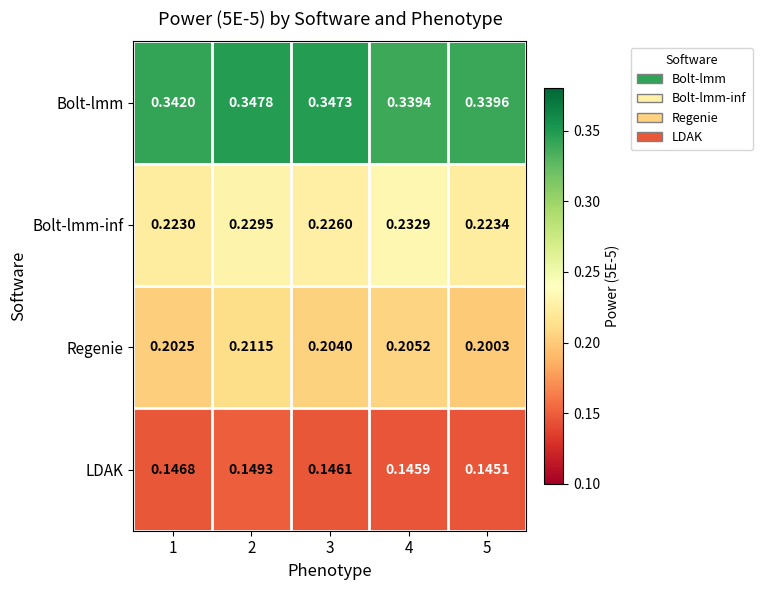

Which series has the largest total across all categories?

Bolt-lmm